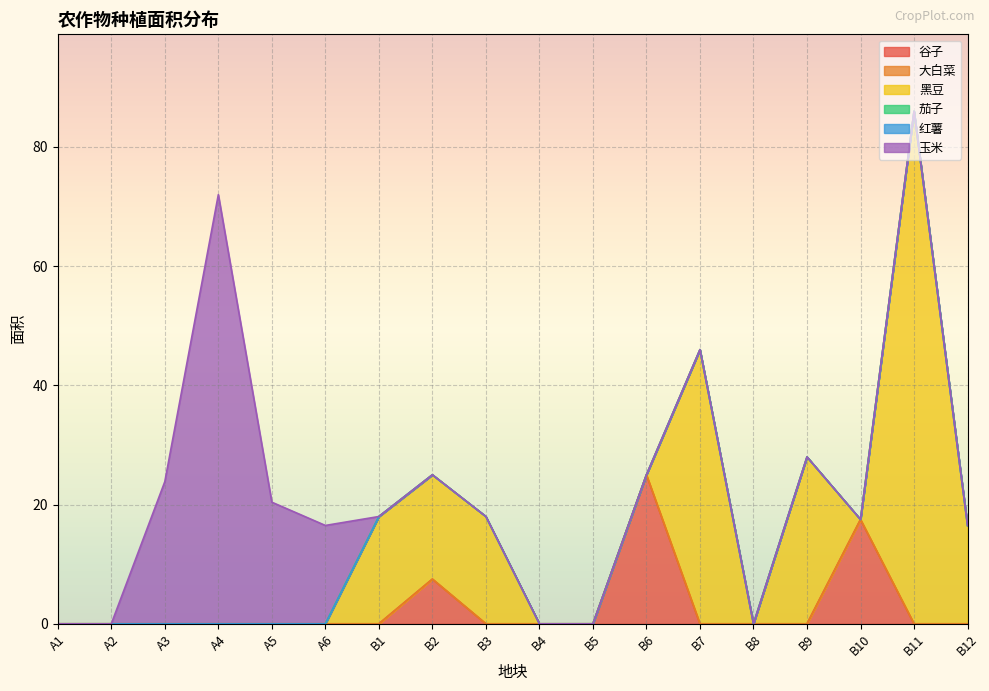

Is the value of 谷子 at B4 greater than the value of 大白菜 at A3?

No